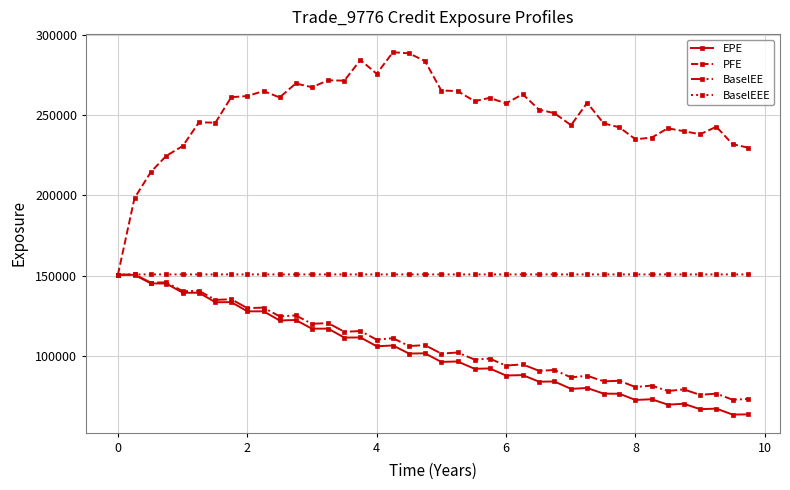

How many lines are shown in the chart?

4